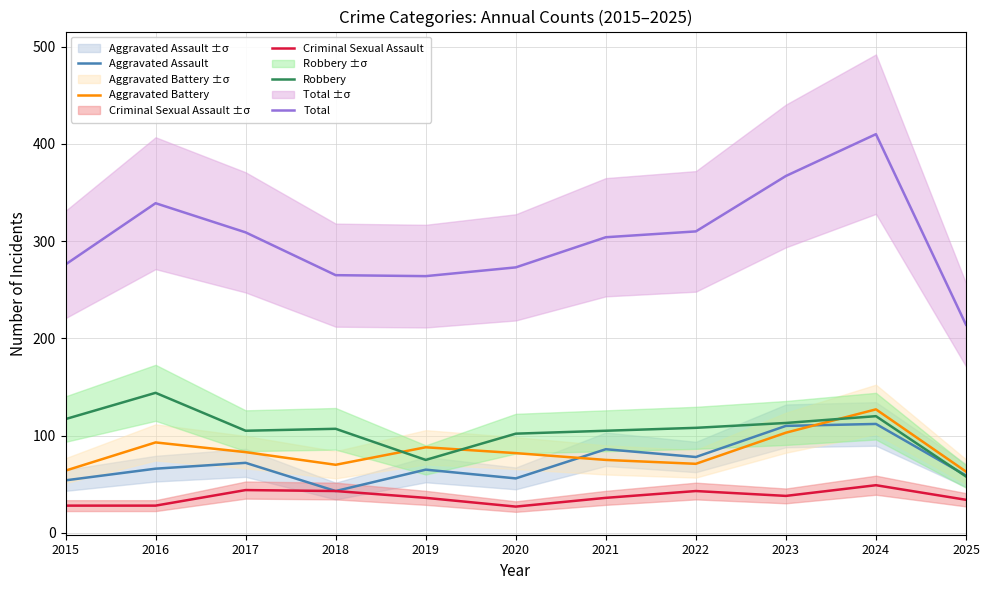

Reading left to right, transcribe all the data shown in this chart.

Aggravated Assault: 2015=54	2016=66	2017=72	2018=43	2019=65	2020=56	2021=86	2022=78	2023=110	2024=112	2025=59
Aggravated Battery: 2015=64	2016=93	2017=83	2018=70	2019=88	2020=82	2021=75	2022=71	2023=103	2024=127	2025=63
Criminal Sexual Assault: 2015=28	2016=28	2017=44	2018=43	2019=36	2020=27	2021=36	2022=43	2023=38	2024=49	2025=34
Robbery: 2015=117	2016=144	2017=105	2018=107	2019=75	2020=102	2021=105	2022=108	2023=113	2024=120	2025=58
Total: 2015=276	2016=339	2017=309	2018=265	2019=264	2020=273	2021=304	2022=310	2023=367	2024=410	2025=214